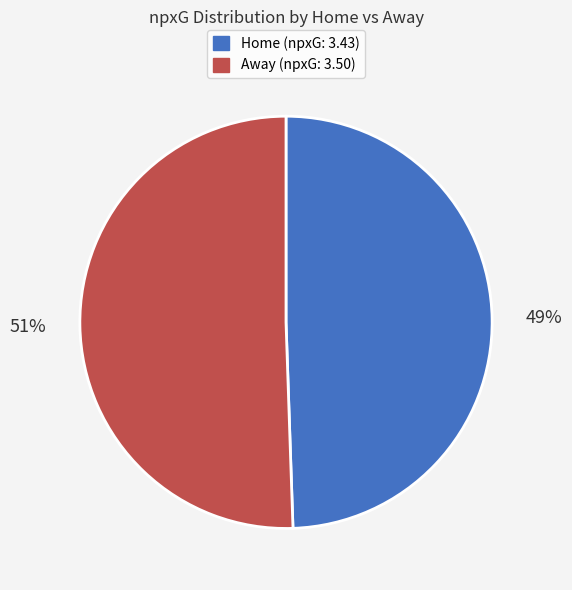

To the nearest percent, what is the average slice percentage?

50%